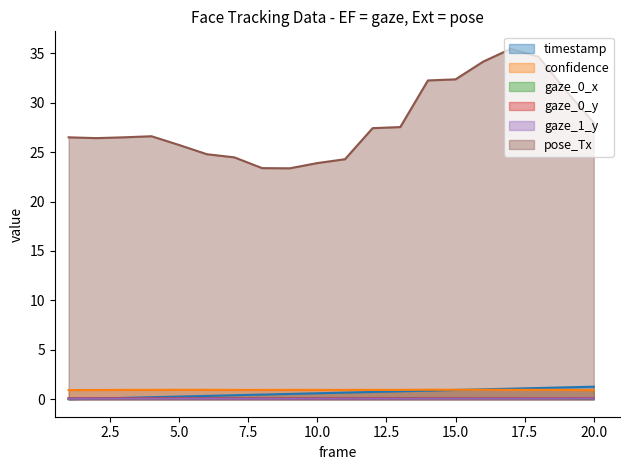

True or false: confidence and pose_Tx intersect in this chart.

False